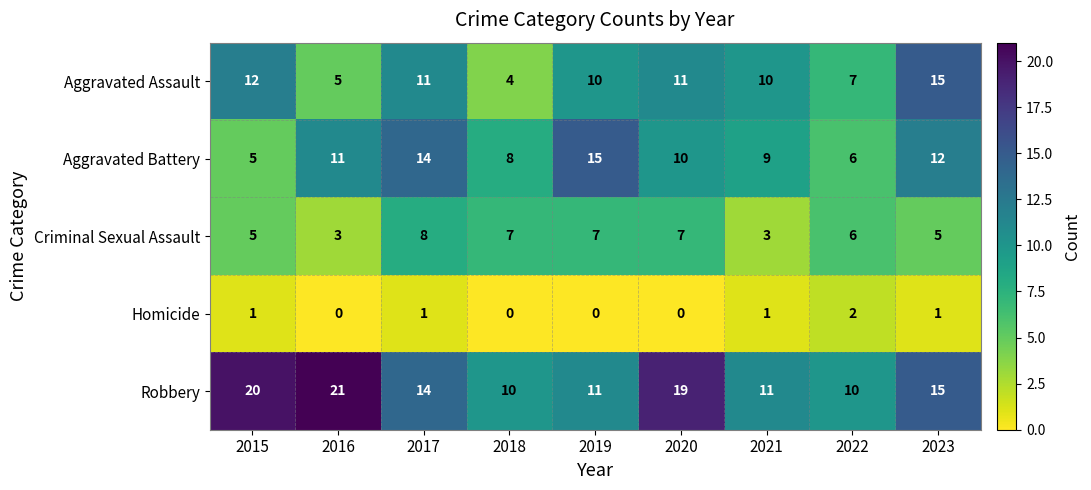

What is the minimum value for Criminal Sexual Assault?

3